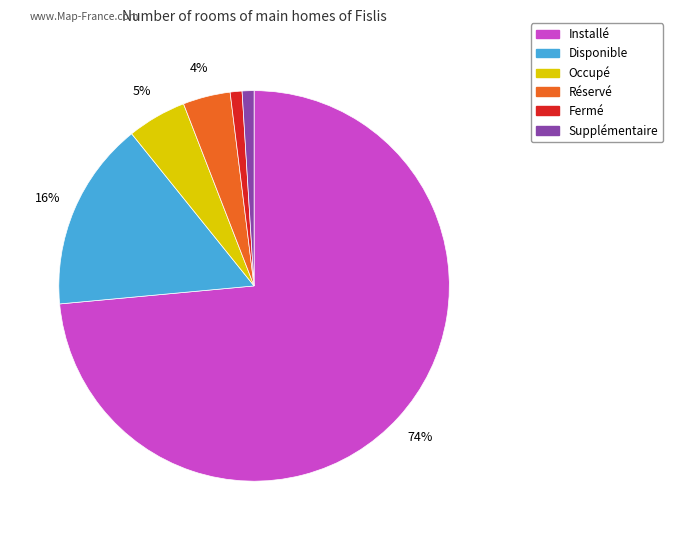

Which slice represents more than half of the pie?

Installé